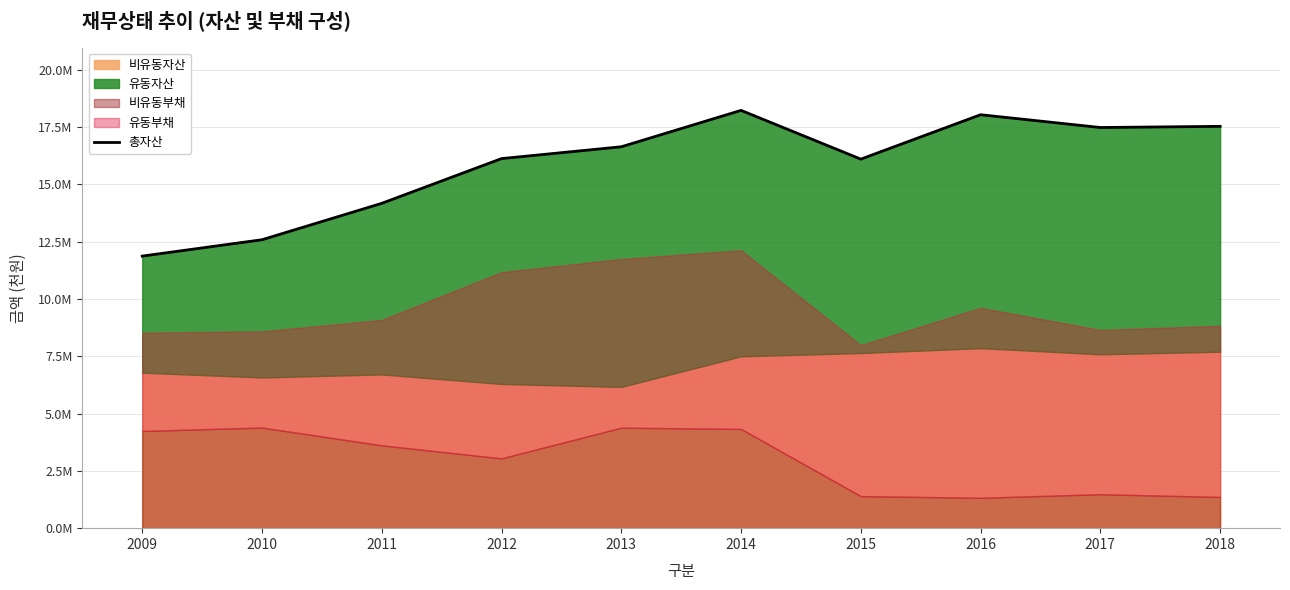

What is the approximate value at 2010, to the nearest 50?

12583050